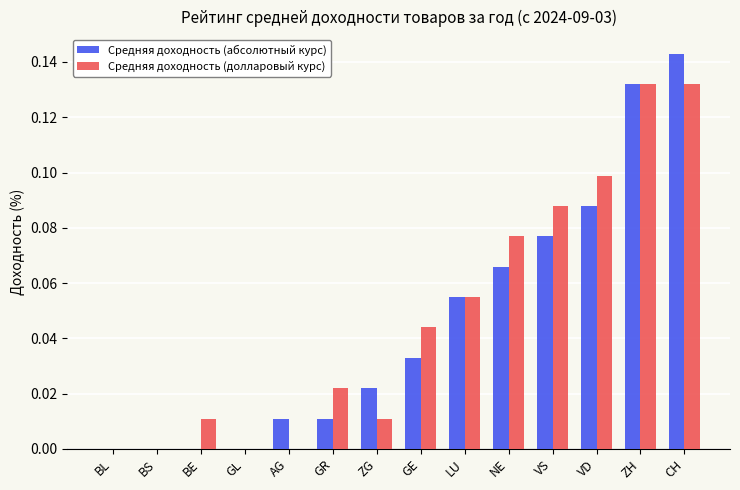

Between BL and VS, which series saw the biggest shift?

Средняя доходность (долларовый курс)